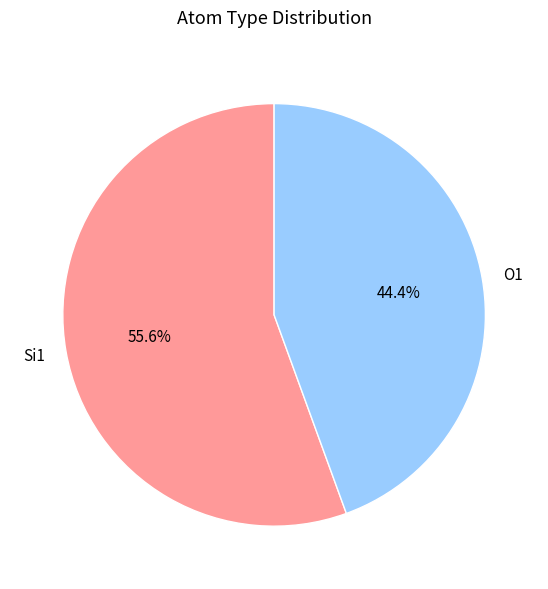

How many slices are in this pie chart?

2